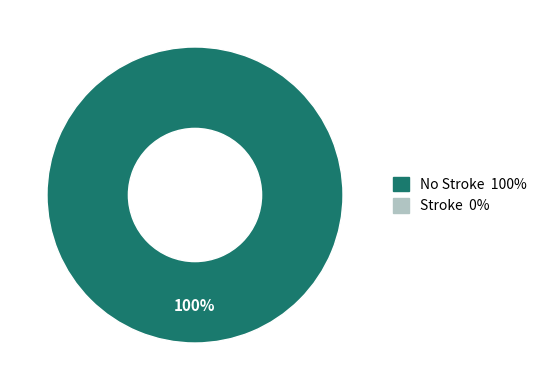

How many slices are in this pie chart?

1